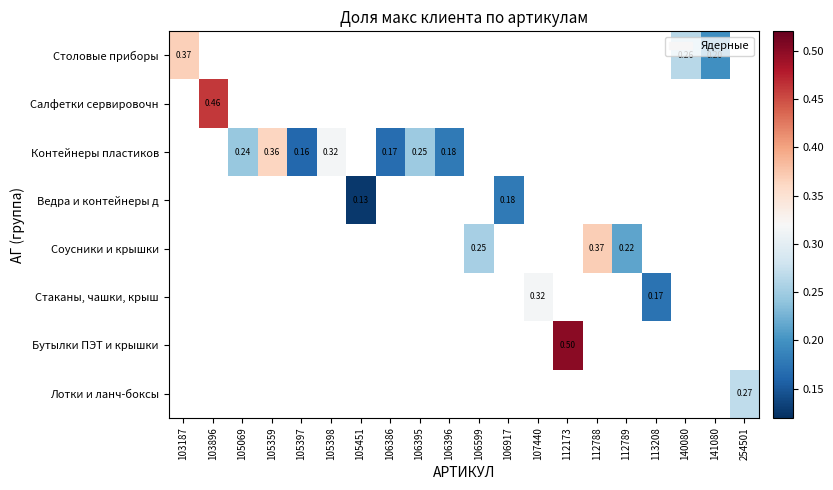

How many values in Соусники и крышки are above zero?

3